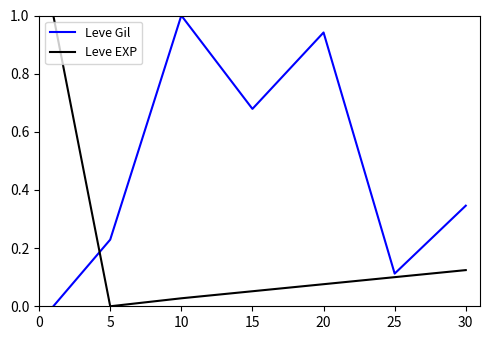

Which series ends up on top after the final intersection of Leve EXP and Leve Gil?

Leve Gil